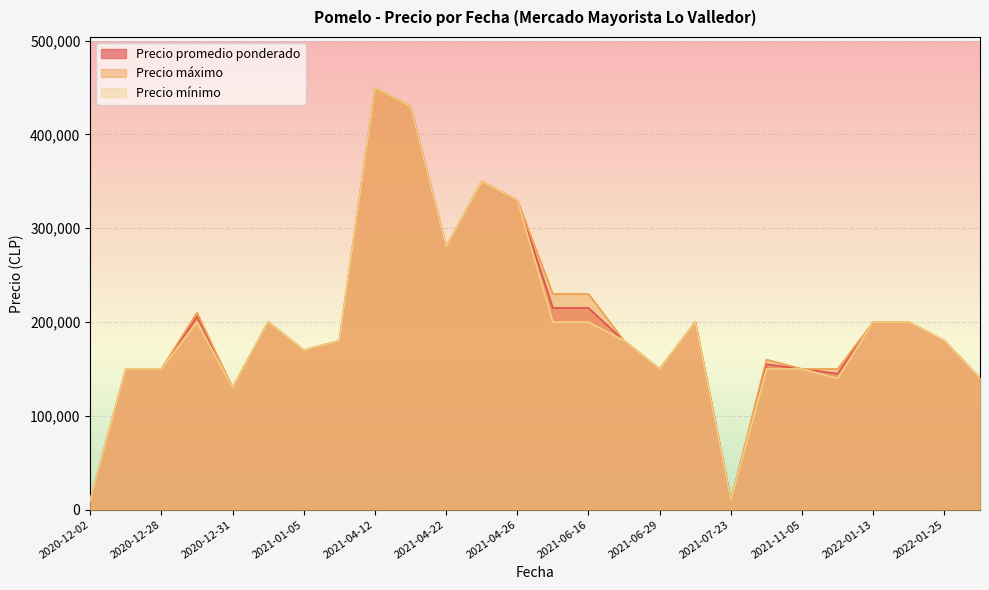

Which category has the highest value in the Precio promedio ponderado series?

2021-04-12